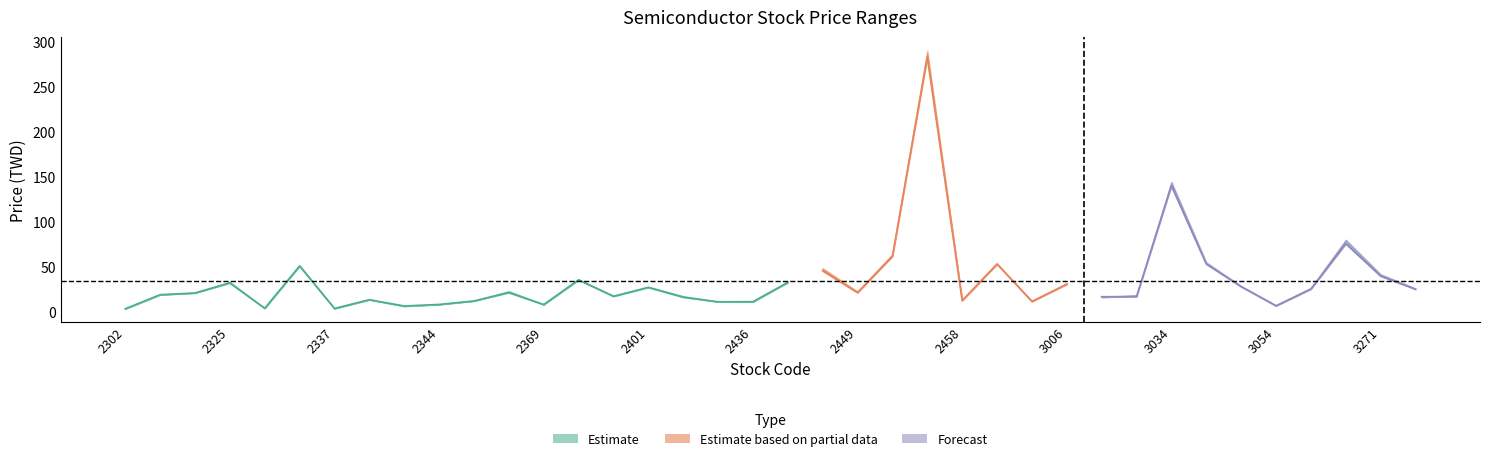

Reading left to right, list all the values displayed in this chart.

close: 3.2	18.9	20.8	32.0	3.8	50.8	3.6	13.3	6.4	8.1	11.9	21.3	7.9	35.5	17.1	27.0	16.1	11.1	11.2	32.5	45.5	21.2	61.6	283.0	12.4	53.1	11.4	30.6	16.6	16.8	140.0	53.0	27.9	6.5	25.1	75.6	39.7	25.0
high: 3.3	19.1	21.3	33.0	3.9	51.6	3.7	13.5	6.5	8.2	12.2	22.7	8.1	35.9	17.9	27.7	17.3	11.2	11.4	33.7	48.1	22.4	63.8	291.0	12.8	53.5	11.8	31.5	16.6	18.4	144.5	55.1	28.6	7.2	26.5	79.9	41.5	26.0
low: 3.2	18.9	20.8	31.9	3.8	50.8	3.6	13.3	6.0	8.1	11.9	21.3	7.9	35.1	17.1	27.0	16.1	11.0	10.8	32.5	45.2	21.2	61.5	283.0	12.4	52.9	11.3	30.2	16.0	16.8	140.0	53.0	27.6	6.5	25.1	75.5	39.1	25.0
open: 3.3	19.0	21.0	33.0	3.9	51.5	3.6	13.4	6.2	8.2	12.2	22.7	8.1	35.7	17.7	27.7	17.2	11.0	11.0	33.4	48.1	22.3	63.7	288.5	12.6	53.3	11.8	31.5	16.0	18.4	144.0	54.6	28.5	7.2	26.4	79.9	41.5	25.8